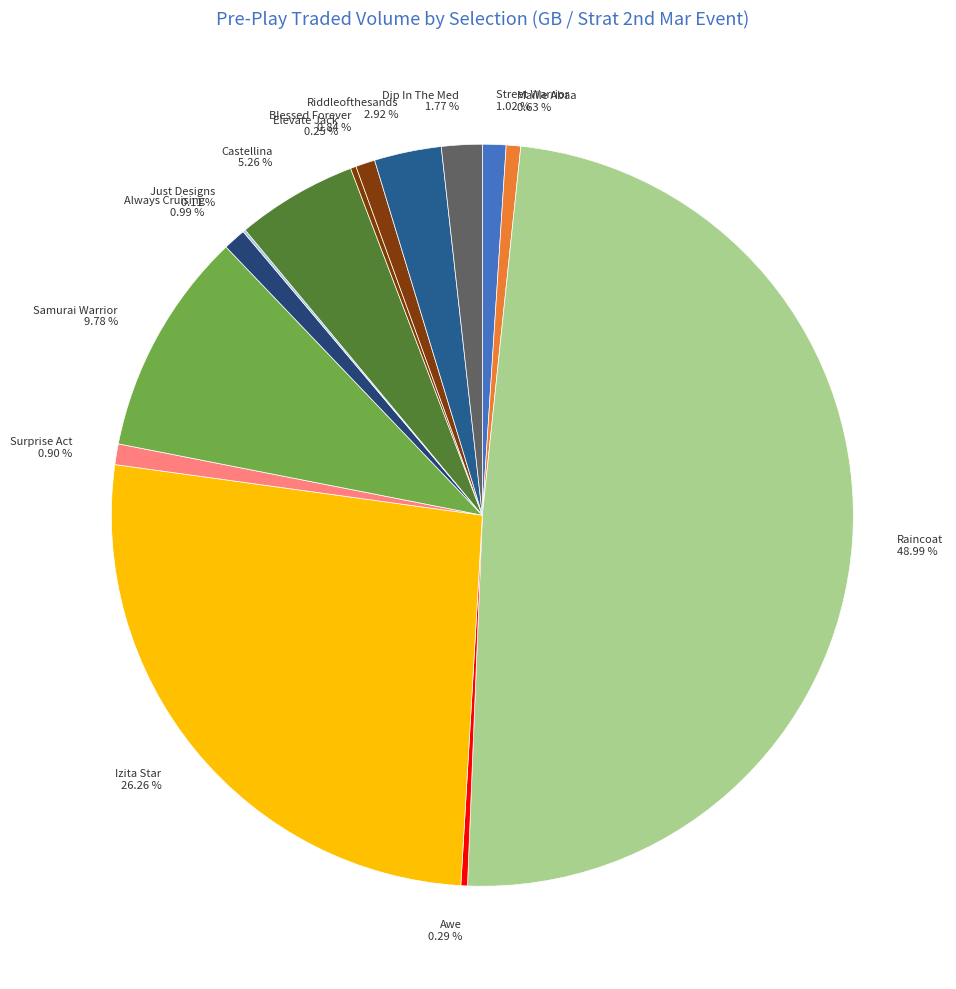

Which category has the biggest portion of the pie?

Raincoat